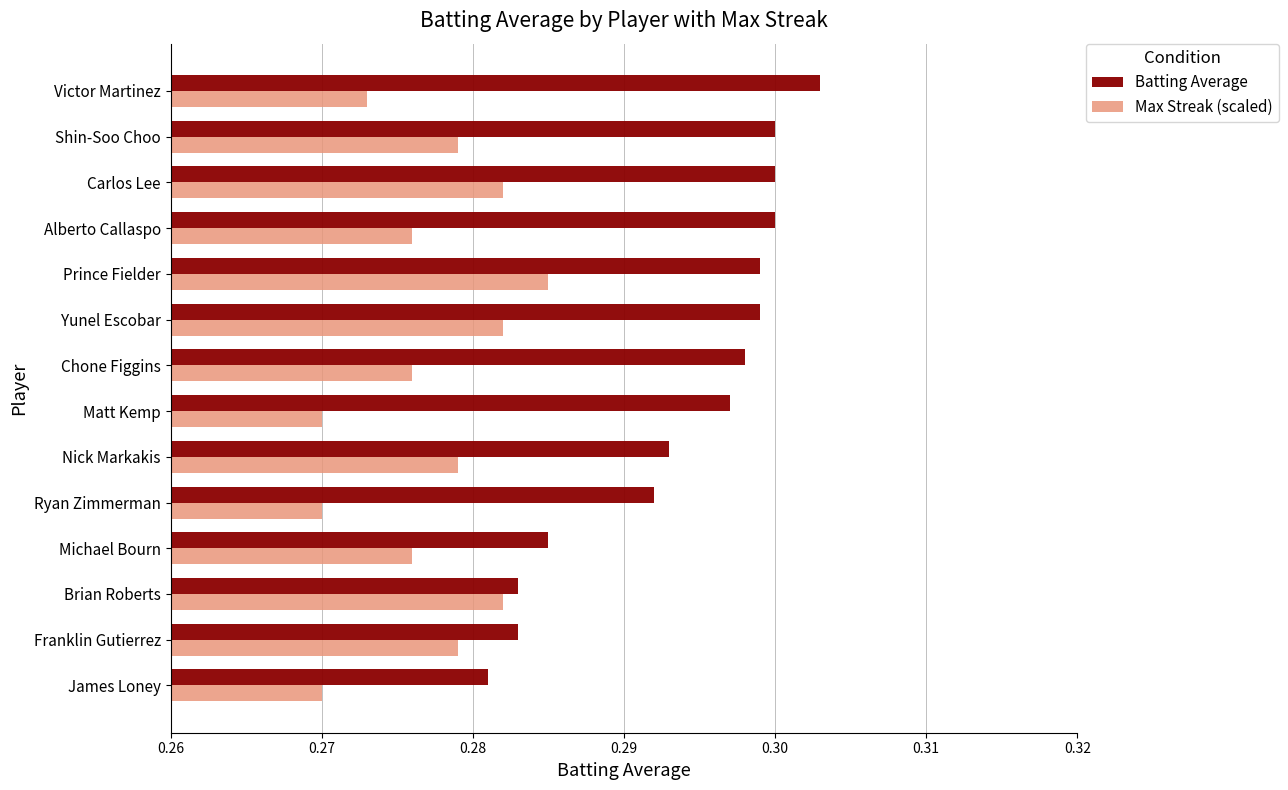

Rank the series by their average value, from highest to lowest.

Batting Average, Max Streak (scaled)